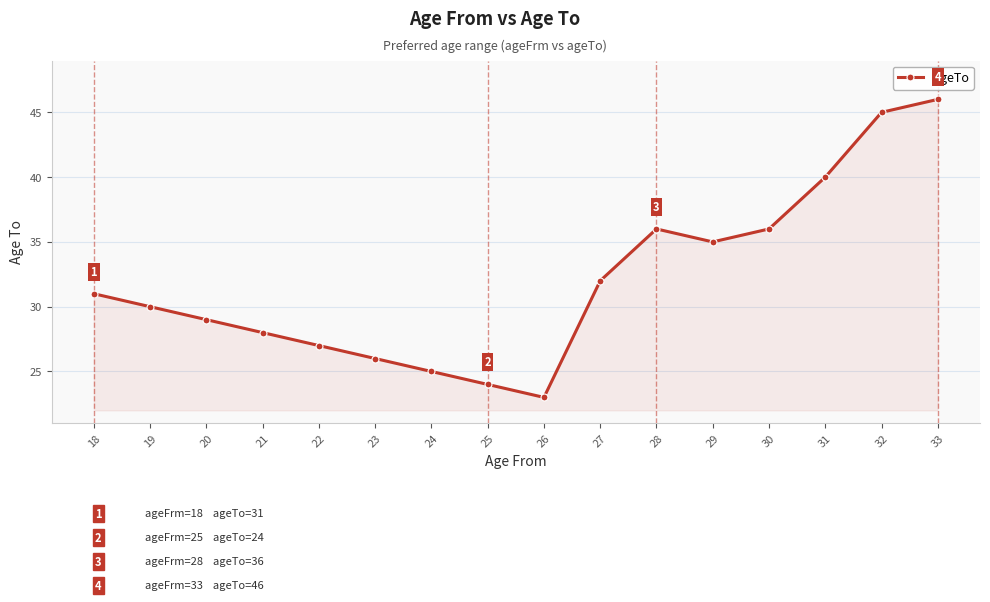

Approximately how many times larger is the value at 33 compared to 19?

1.5